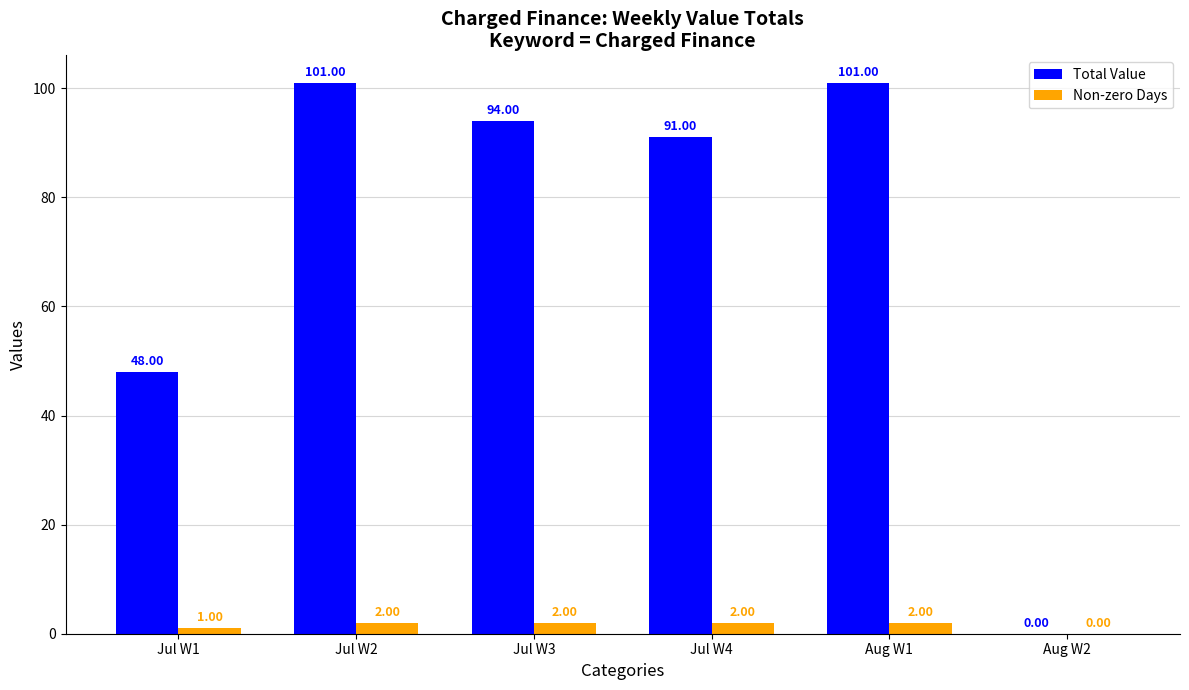

What is the average value of the Non-zero Days series?

2